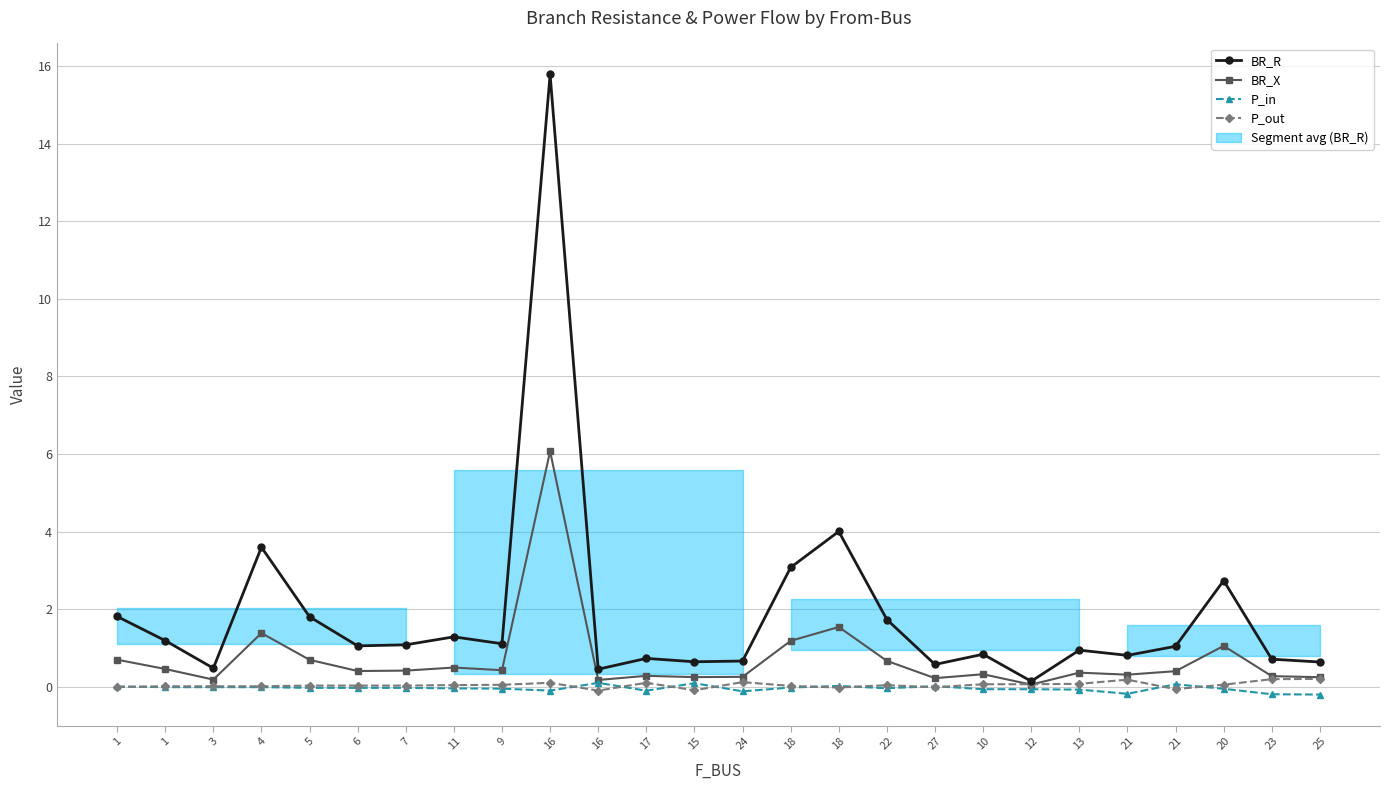

Where is P_in nearest to the value 0?

1